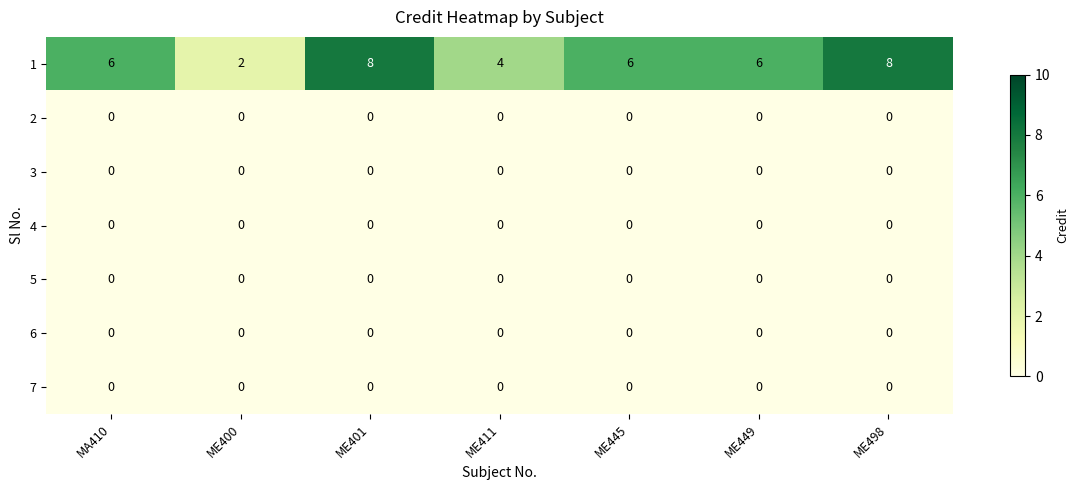

What is the total value across all series at ME411?

4